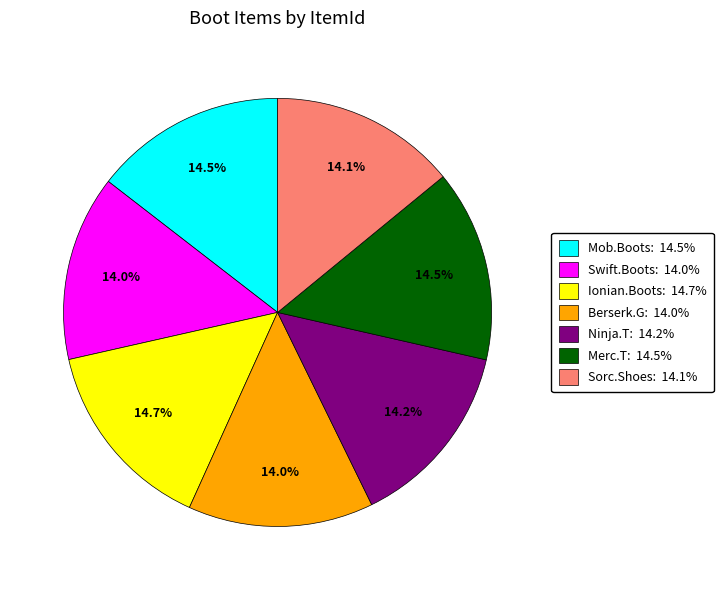

Approximately how many times larger is the value at Berserk.G: 14.0% compared to Sorc.Shoes: 14.1%?

1.0